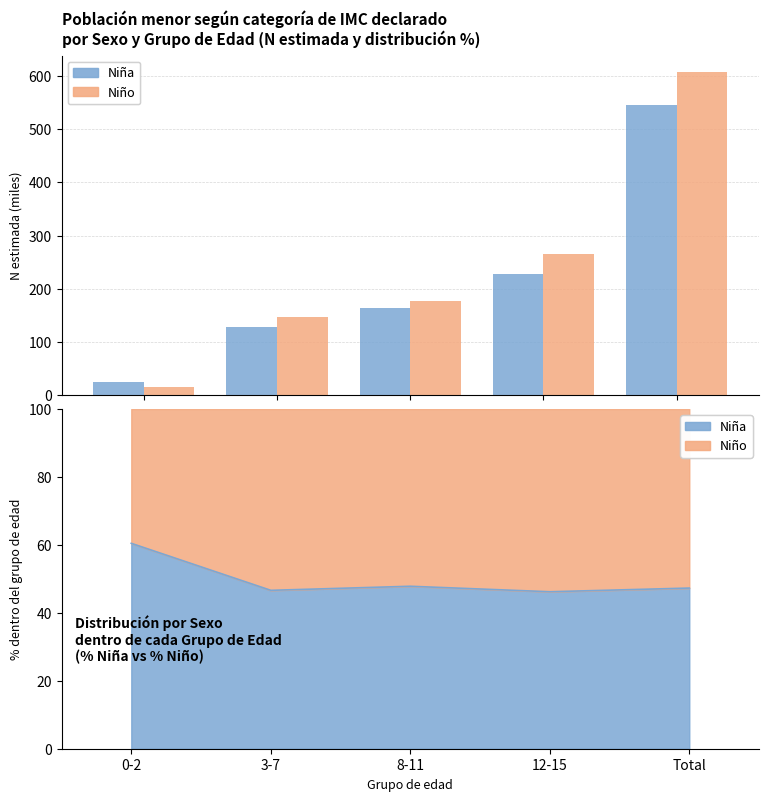

What is the difference between the Niño values at Total and 0-2?

591.2